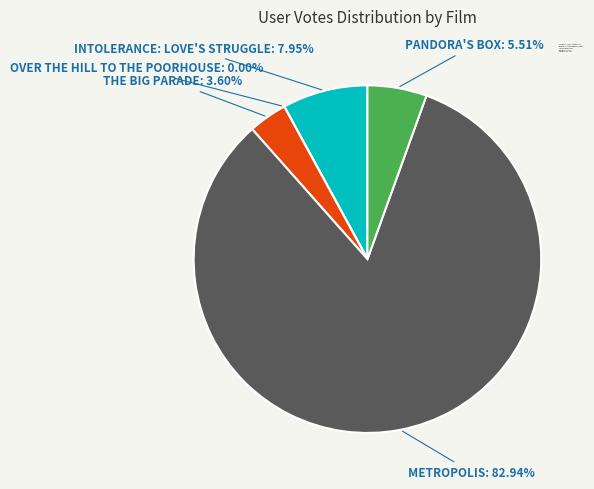

Which has a higher value, Intolerance: Love's Struggle: 7.95% or Pandora's Box: 5.51%?

Intolerance: Love's Struggle: 7.95%